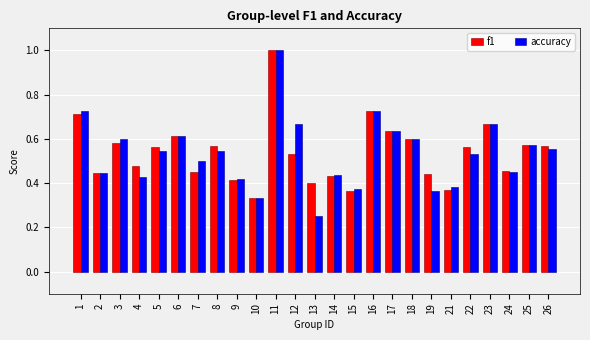

Where is accuracy nearest to the value 0?

13